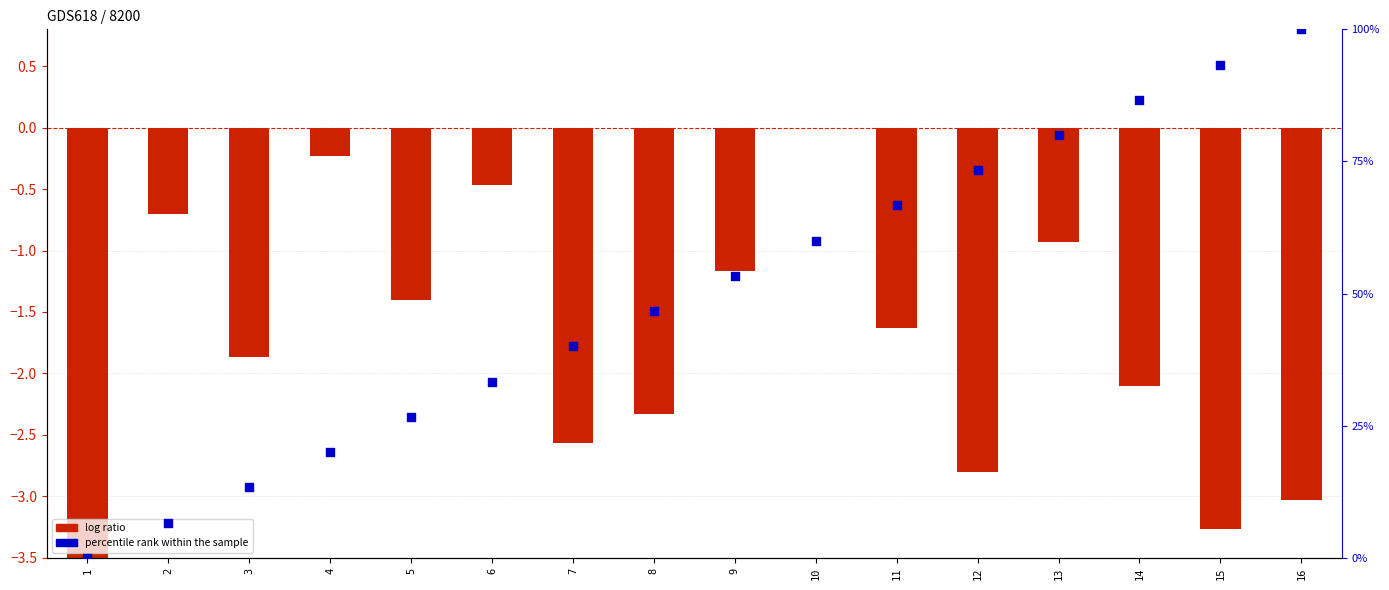

What is the total value across all series at 4?

19.8